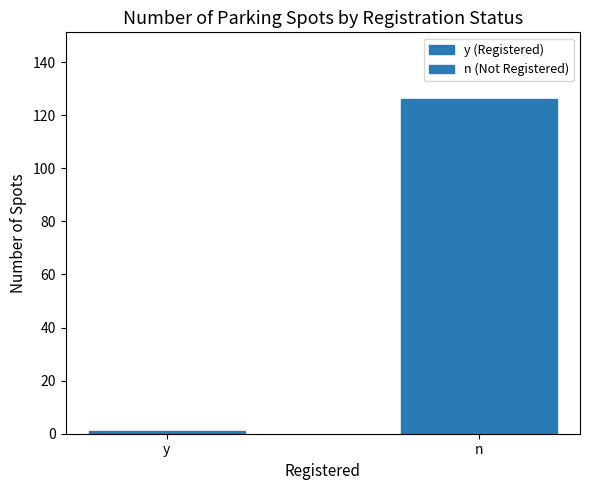

Count the number of categories in the chart.

2